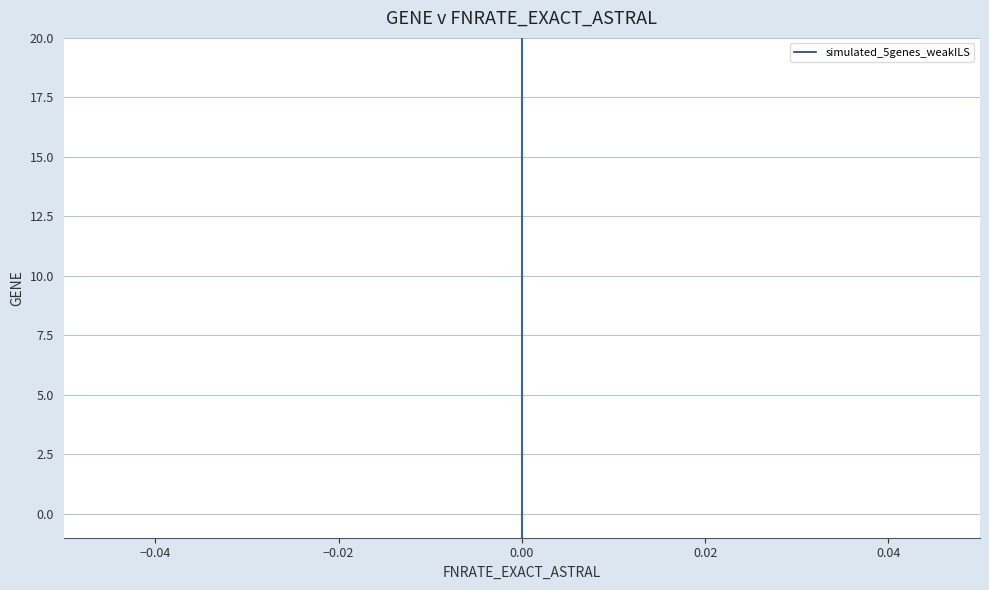

What is the difference between the maximum and minimum values?

19